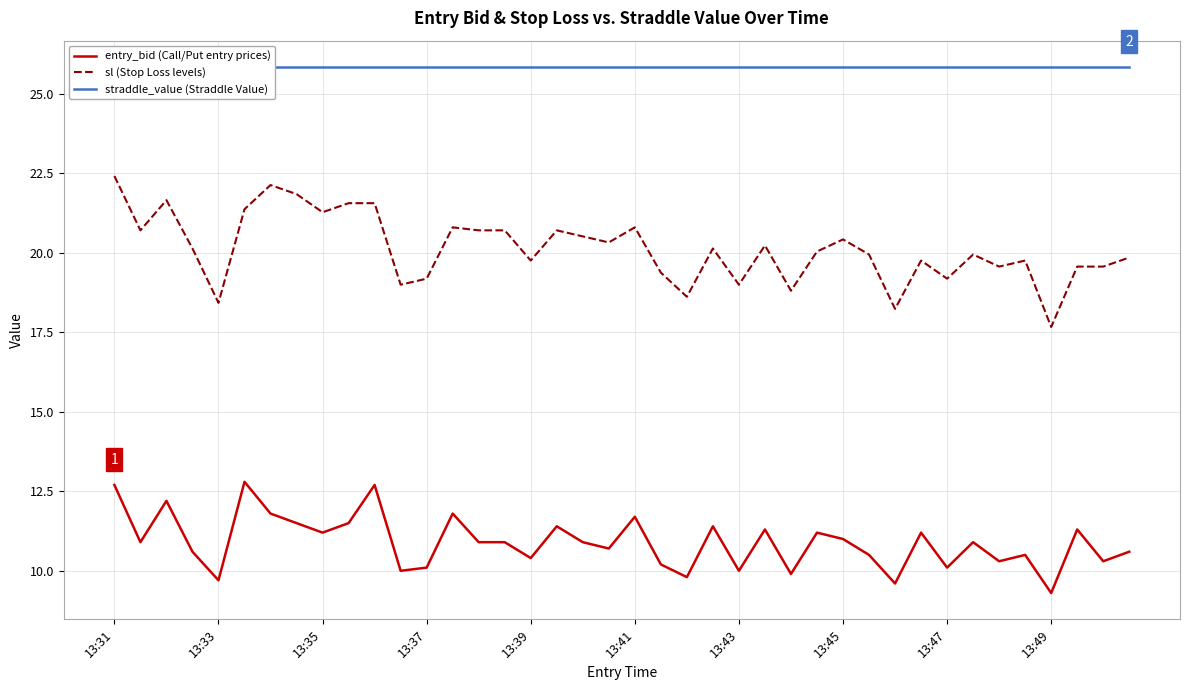

Which has a higher value, 30 or 29?

29